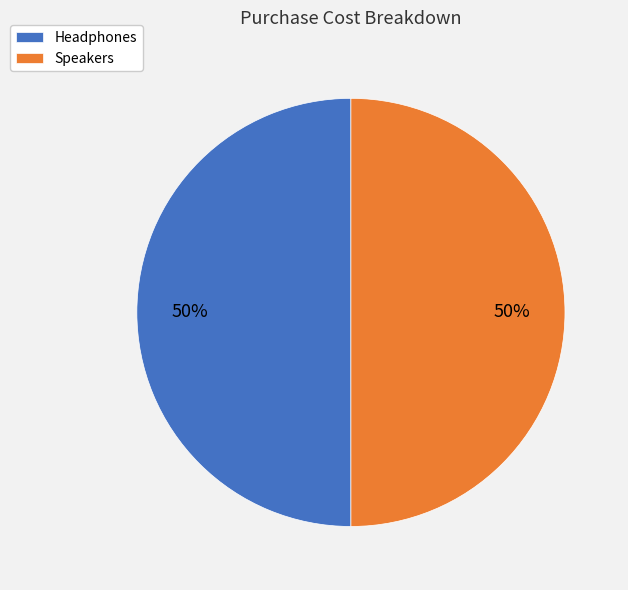

Approximately how many times larger is the value at Headphones compared to Speakers?

1.0